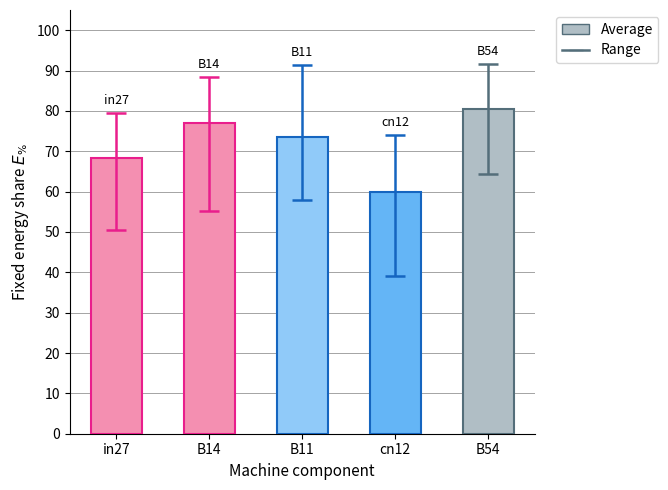

Reading right to left, extract all data points from this chart.

80.5	59.8	73.5	77.0	68.3